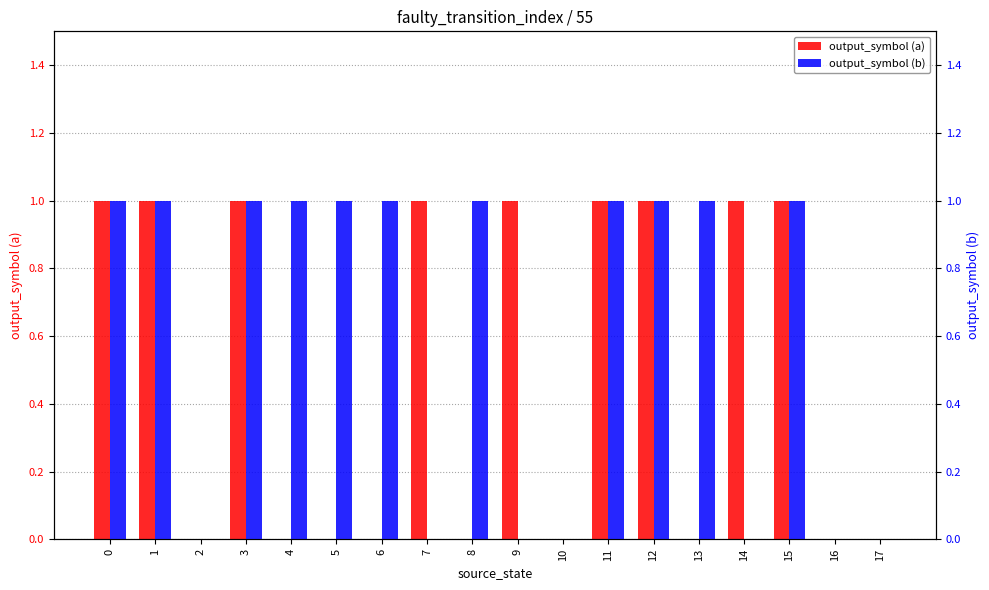

At 9, list the series in order from largest to smallest.

output_symbol (a), output_symbol (b)